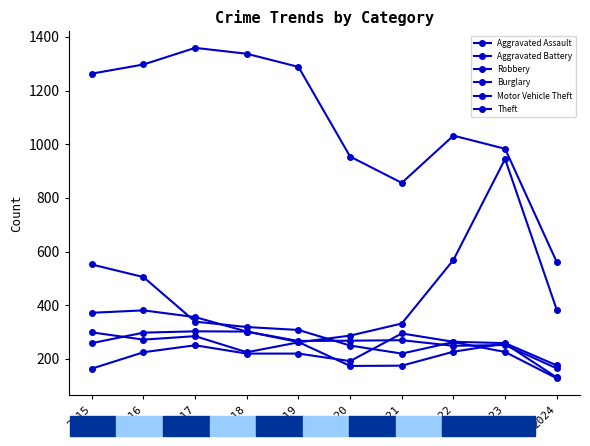

How many lines are shown in the chart?

6